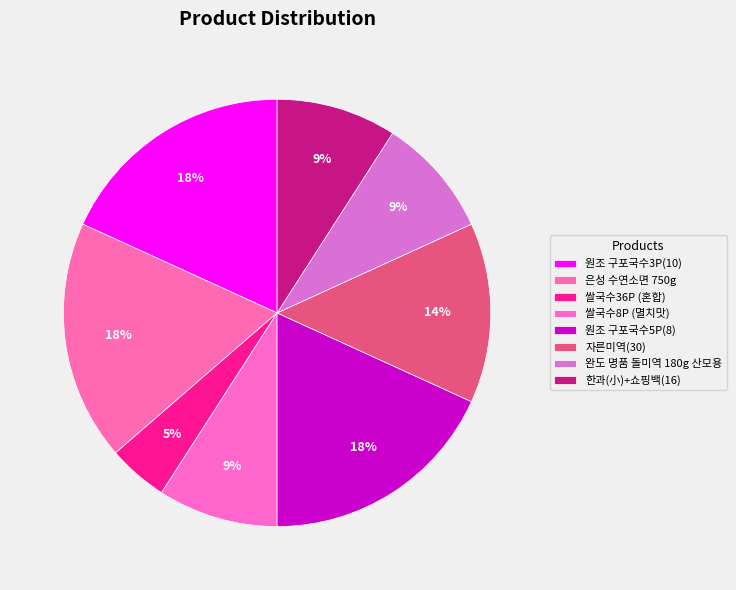

What percentage is NOT represented by 쌀국수36P (혼합)?

95.5%